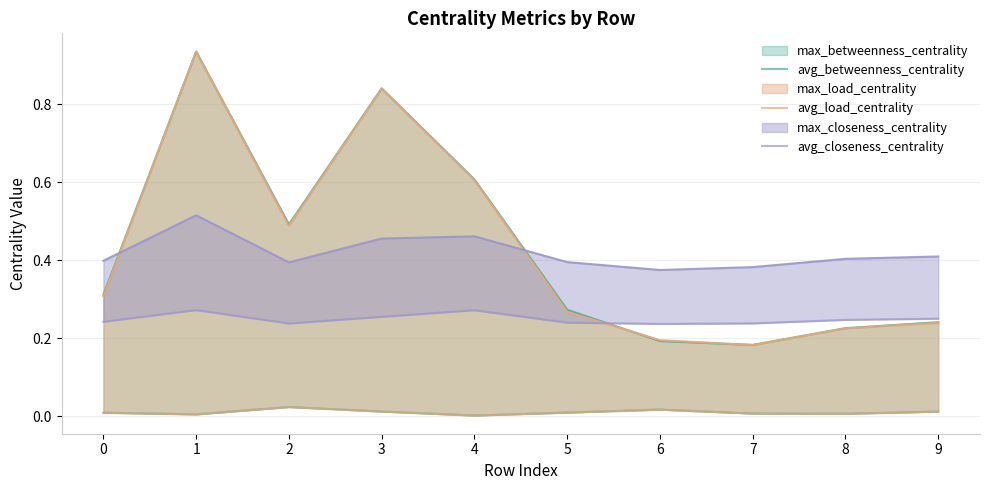

Which series ends up on top after the final intersection of avg_betweenness_centrality and avg_load_centrality?

avg_betweenness_centrality